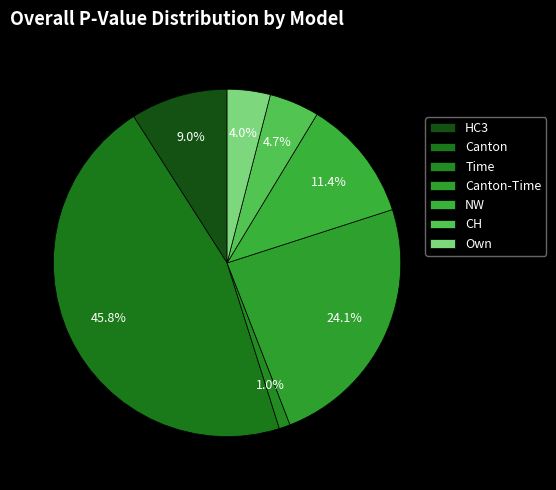

What percentage is the HC3 slice, to the nearest percent?

9%